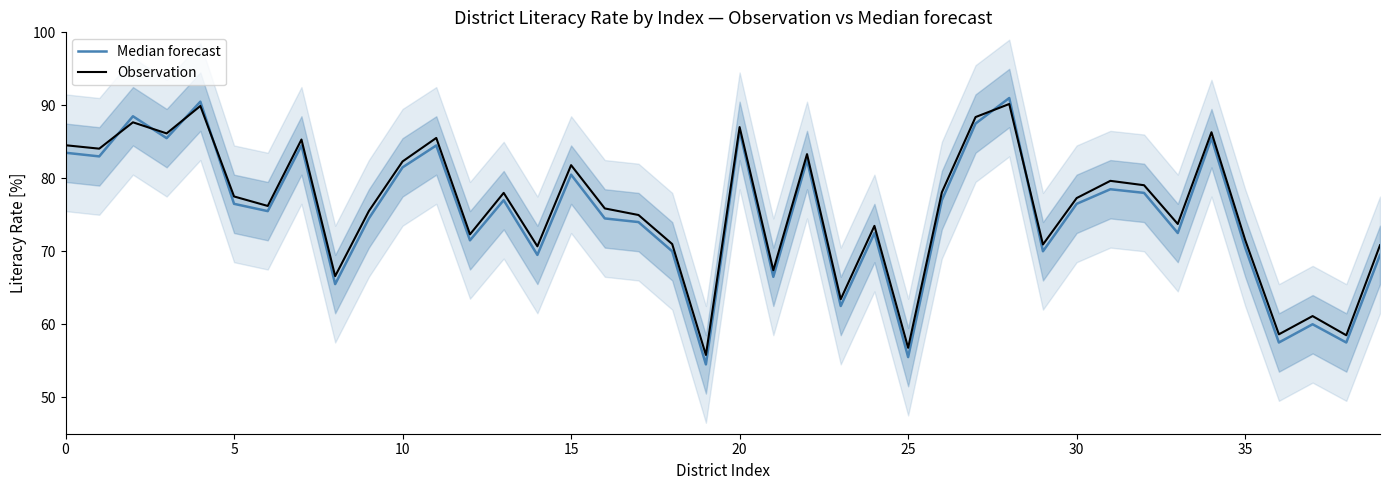

At how many categories does at least one series exceed 89?

2